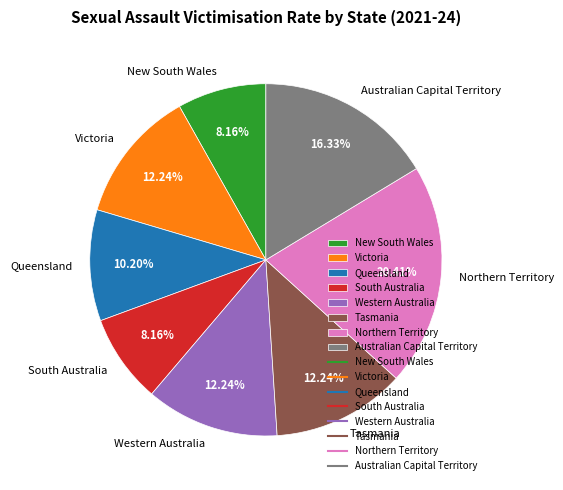

Is the sum of Northern Territory and South Australia greater than half?

No